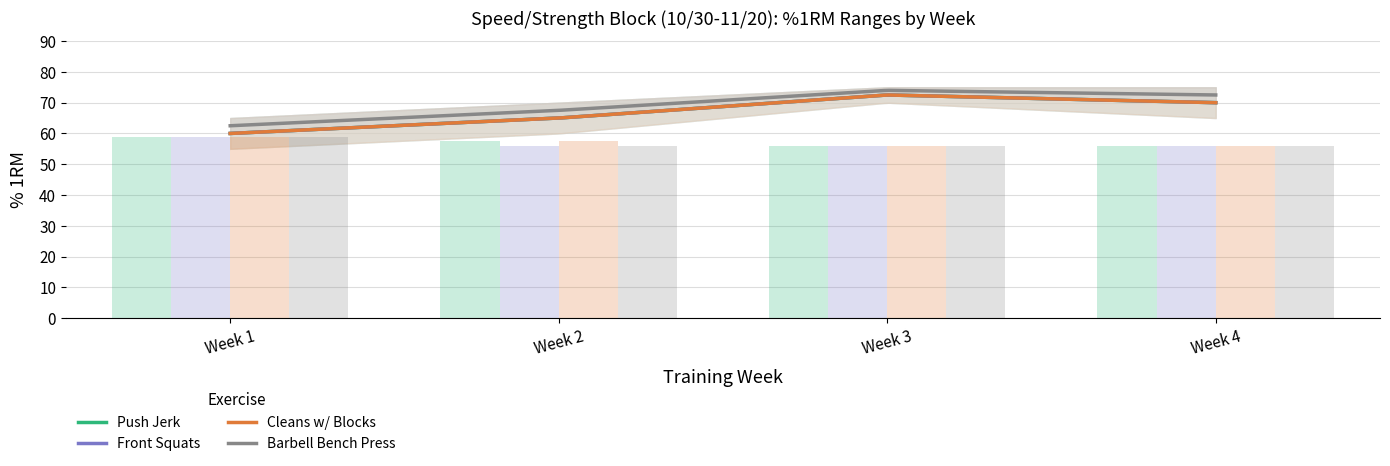

Are the bars horizontal?

No